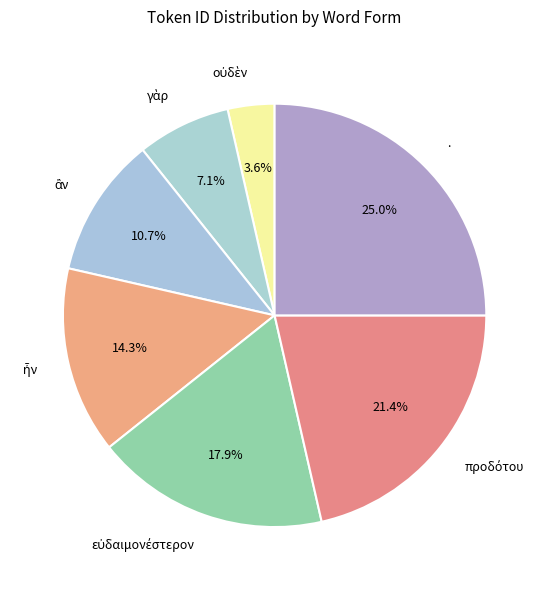

Which slice is the largest?

.